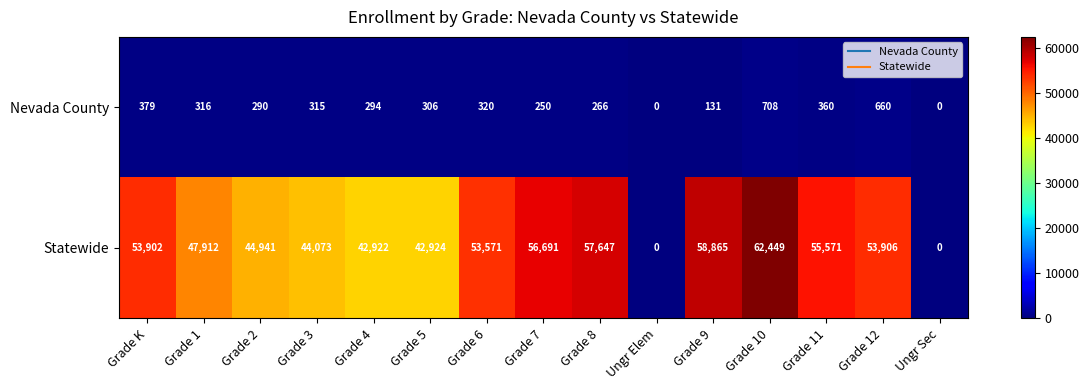

Reading left to right, extract all data points from this chart.

Nevada County: Grade K=379	Grade 1=316	Grade 2=290	Grade 3=315	Grade 4=294	Grade 5=306	Grade 6=320	Grade 7=250	Grade 8=266	Ungr Elem=0	Grade 9=131	Grade 10=708	Grade 11=360	Grade 12=660	Ungr Sec=0
Statewide: Grade K=53902	Grade 1=47912	Grade 2=44941	Grade 3=44073	Grade 4=42922	Grade 5=42924	Grade 6=53571	Grade 7=56691	Grade 8=57647	Ungr Elem=0	Grade 9=58865	Grade 10=62449	Grade 11=55571	Grade 12=53906	Ungr Sec=0